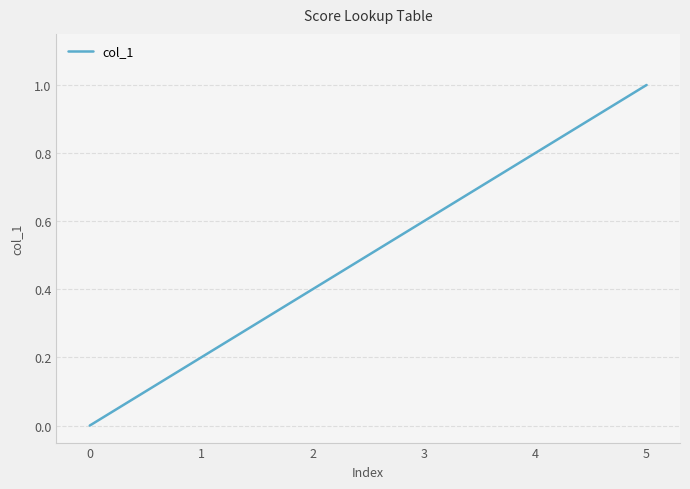

What is the difference between the values at 0 and 4?

0.8